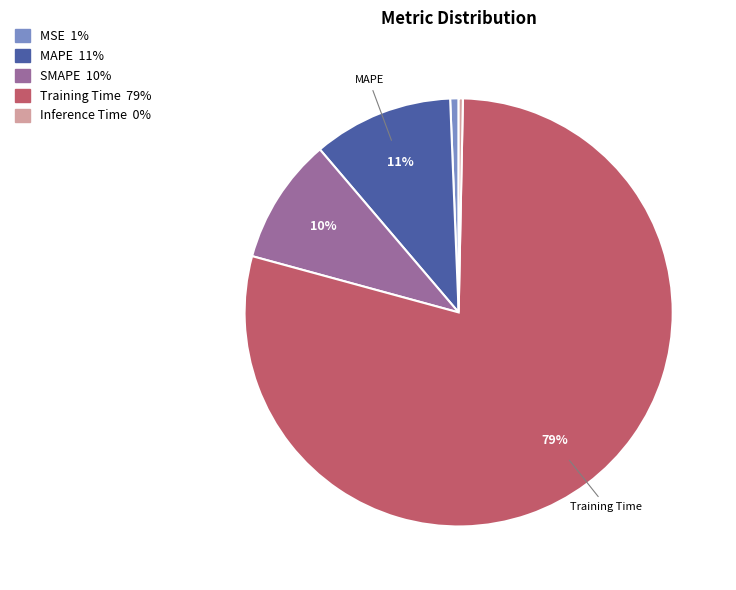

To the nearest percent, what is the average slice percentage?

20%